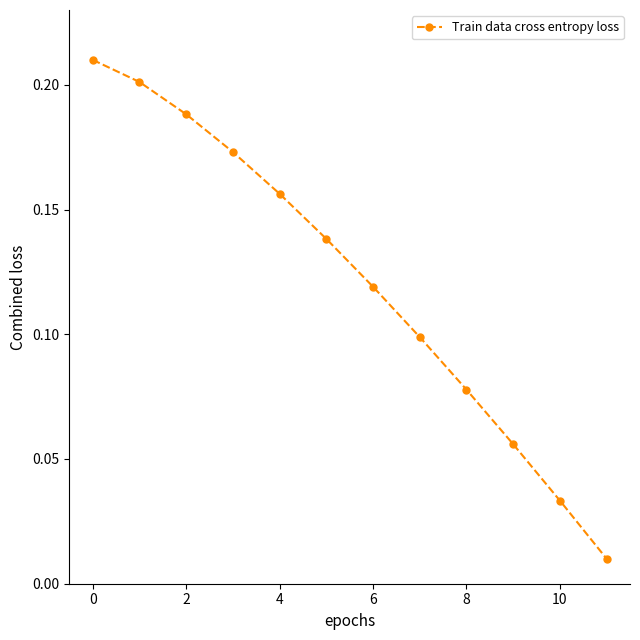

True or false: there are more than 0 points higher than both neighbors.

False